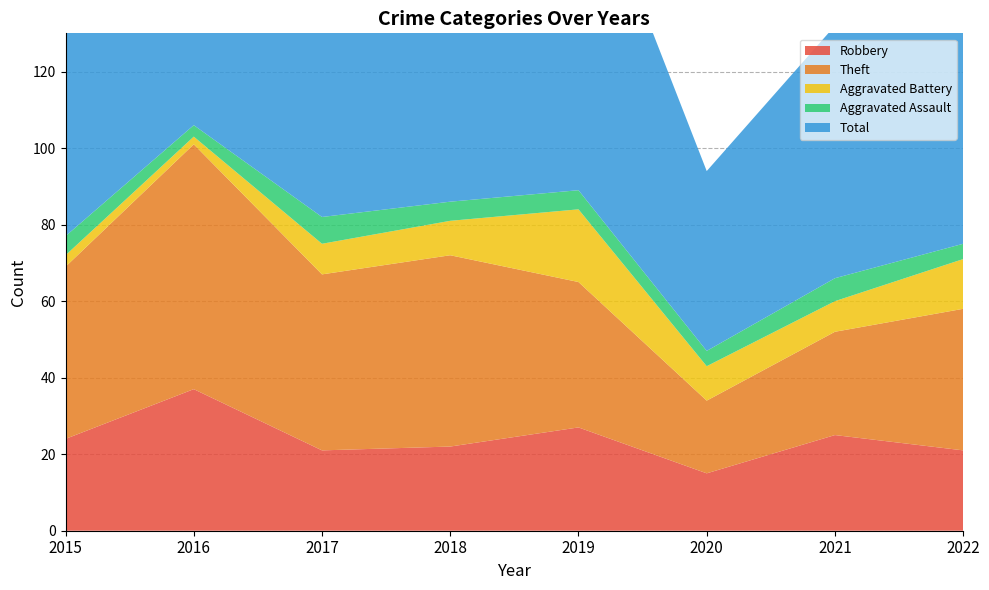

Reading right to left, what are all the values shown in this chart?

Robbery: 2022=21	2021=25	2020=15	2019=27	2018=22	2017=21	2016=37	2015=24
Theft: 2022=37	2021=27	2020=19	2019=38	2018=50	2017=46	2016=64	2015=45
Aggravated Battery: 2022=13	2021=8	2020=9	2019=19	2018=9	2017=8	2016=2	2015=3
Aggravated Assault: 2022=4	2021=6	2020=4	2019=5	2018=5	2017=7	2016=3	2015=5
Total: 2022=77	2021=66	2020=47	2019=91	2018=88	2017=82	2016=106	2015=77